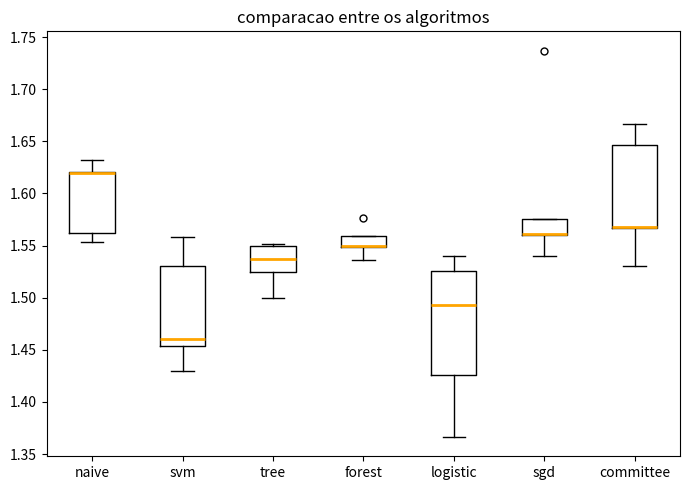

Reading left to right, read every box against the y-axis: the position of its median line, the range the box covers, and the ends of its whiskers. The values are not printed on the chart, so give them approximately, as read against the axis.

naive: median 1.620 (drawn on the box's upper edge), box 1.560 to 1.620, whiskers 1.555 to 1.630
svm: median 1.460, box 1.455 to 1.530, whiskers 1.430 to 1.560
tree: median 1.535, box 1.525 to 1.550, whiskers 1.500 to 1.550 (just above the box's upper edge)
forest: median 1.550 (drawn on the box's lower edge), box 1.550 to 1.560, whiskers 1.535 to 1.560
logistic: median 1.495, box 1.425 to 1.525, whiskers 1.365 to 1.540
sgd: median 1.560 (drawn on the box's lower edge), box 1.560 to 1.575, whiskers 1.540 to 1.575
committee: median 1.570 (drawn on the box's lower edge), box 1.565 to 1.645, whiskers 1.530 to 1.665